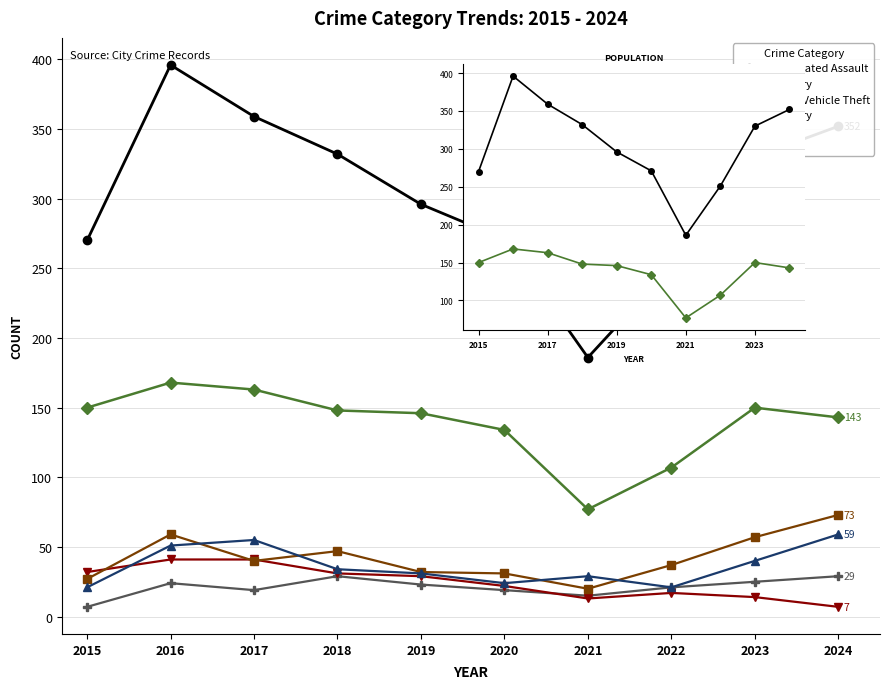

Which category has the highest value in the Burglary series?

2016